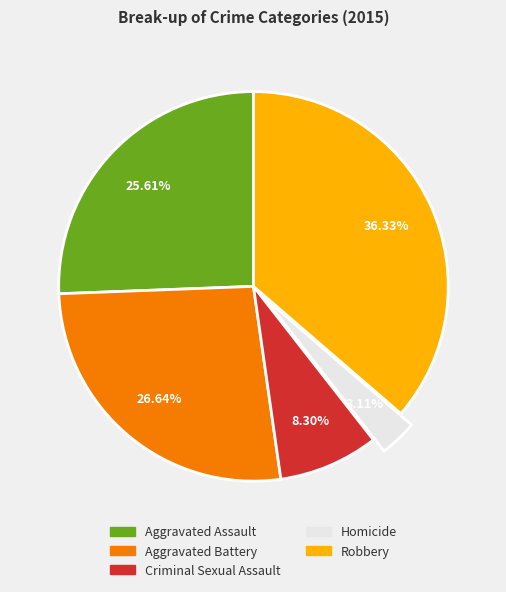

True or false: Aggravated Battery accounts for 27% of the total.

True